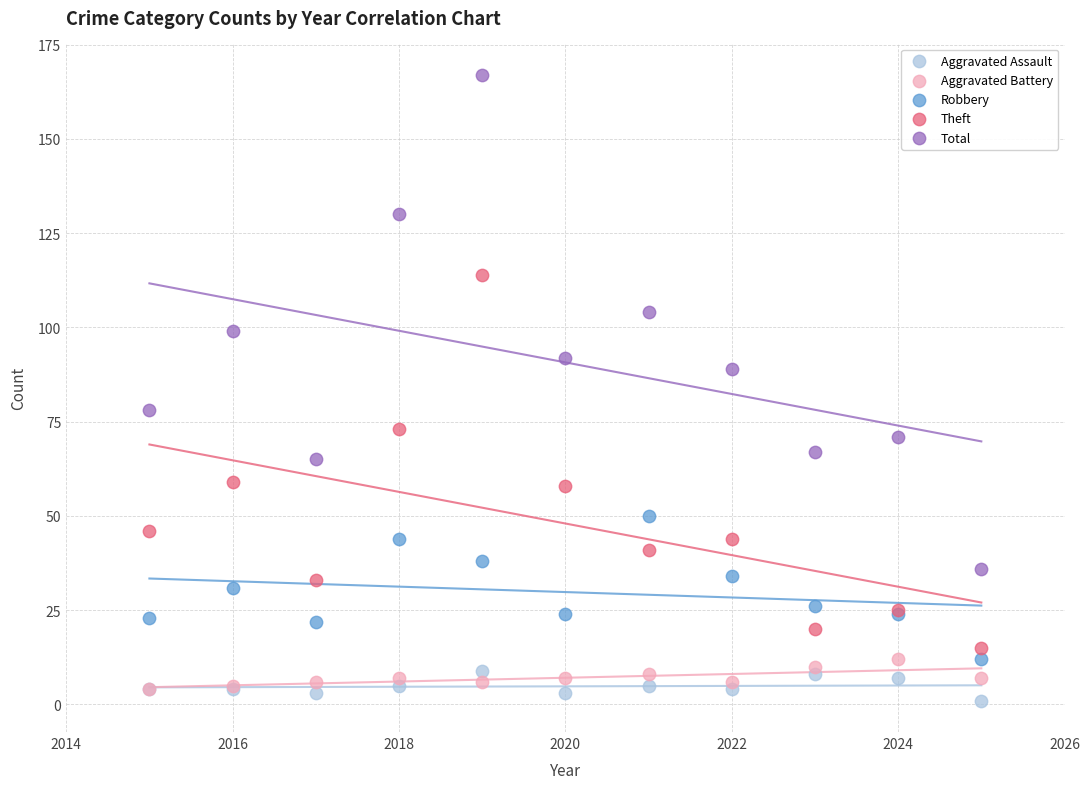

Which series has the widest spread of Y values?

Total